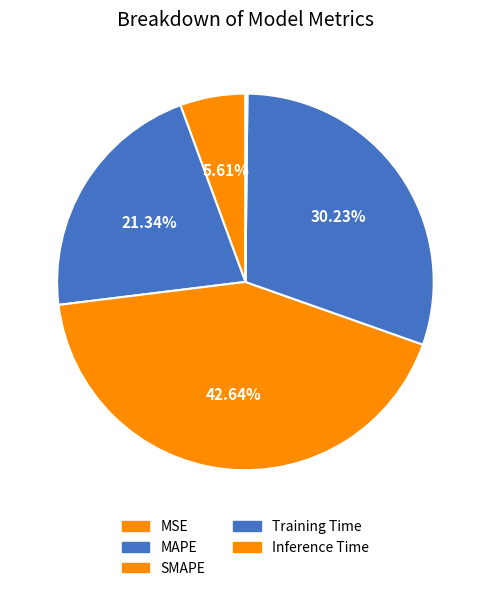

Which has a higher value, MAPE or SMAPE?

SMAPE